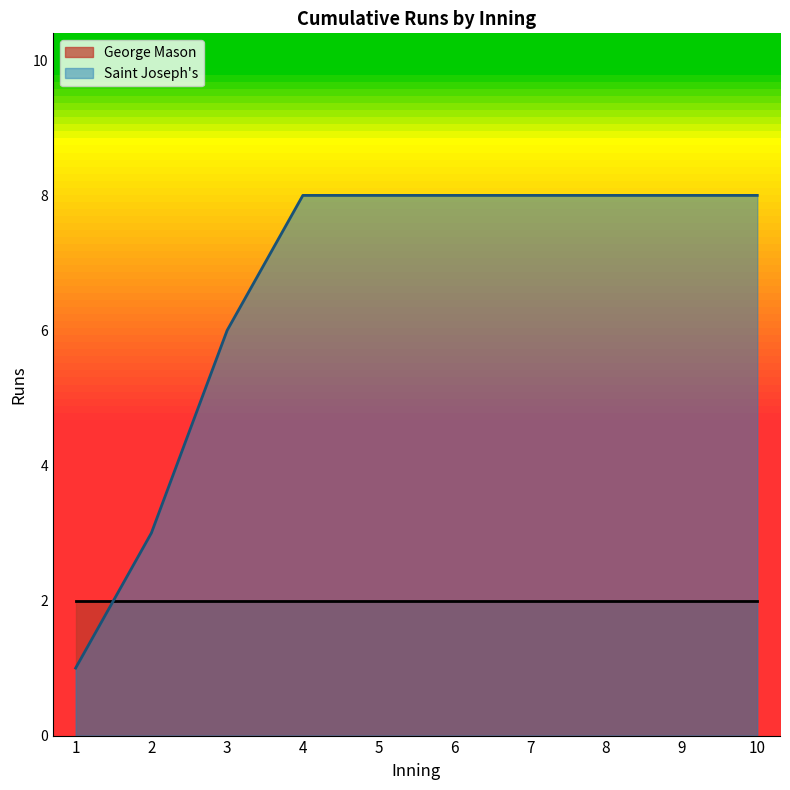

Rank the series at 5 from lowest to highest value.

George Mason, Saint Joseph's